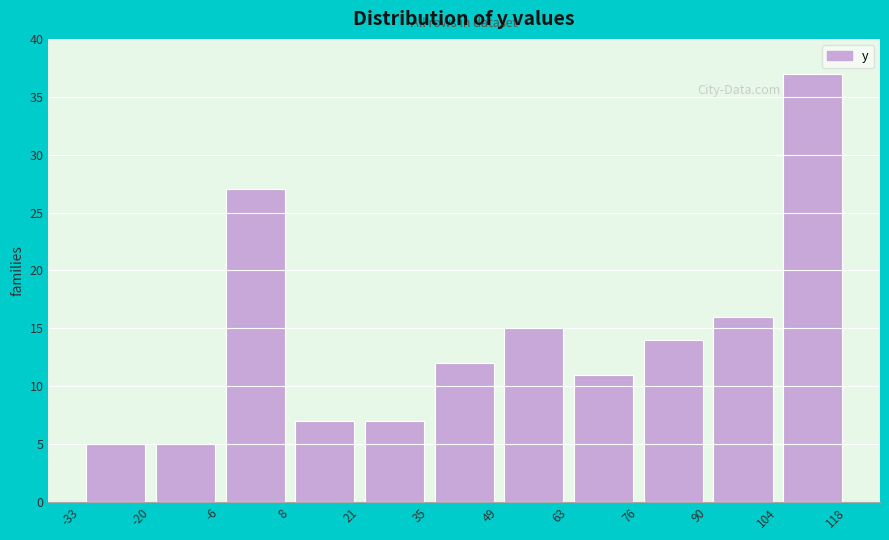

Reading left to right, transcribe this chart: for each bar, give the range it covers on the x-axis and its height. The values are not printed on the chart, so give them approximately, as read against the axis.

-33 to -20: 5
-20 to -6: 5
-6 to 8: 27
8 to 21: 7
21 to 35: 7
35 to 49: 12
49 to 63: 15
63 to 76: 11
76 to 90: 14
90 to 104: 16
104 to 118: 37